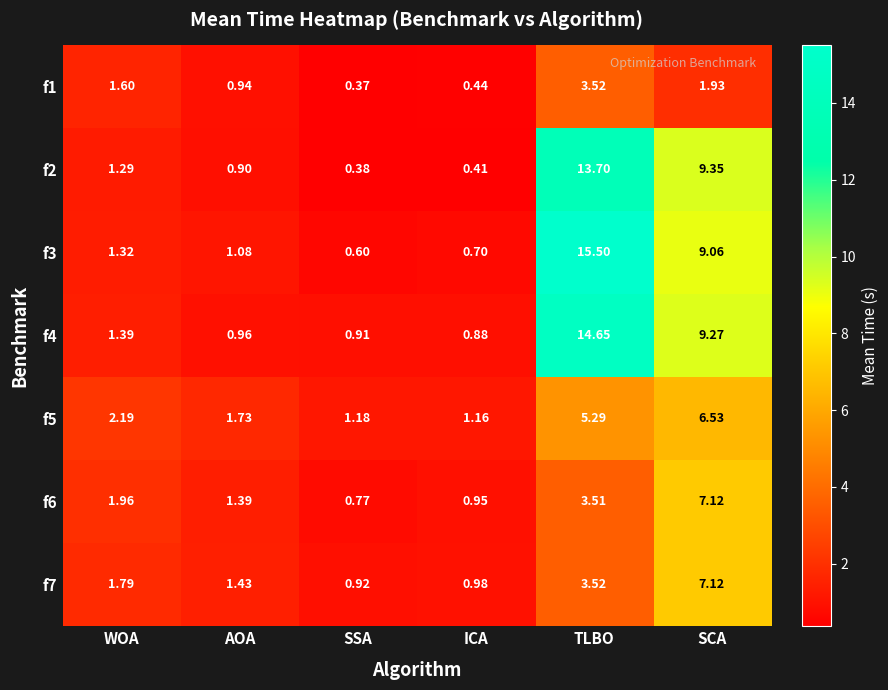

Which label corresponds to the largest value in the chart?

TLBO